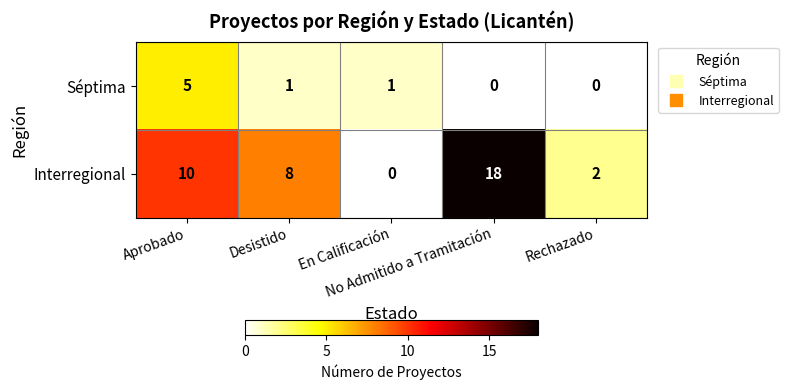

Which series has the largest total across all categories?

Interregional